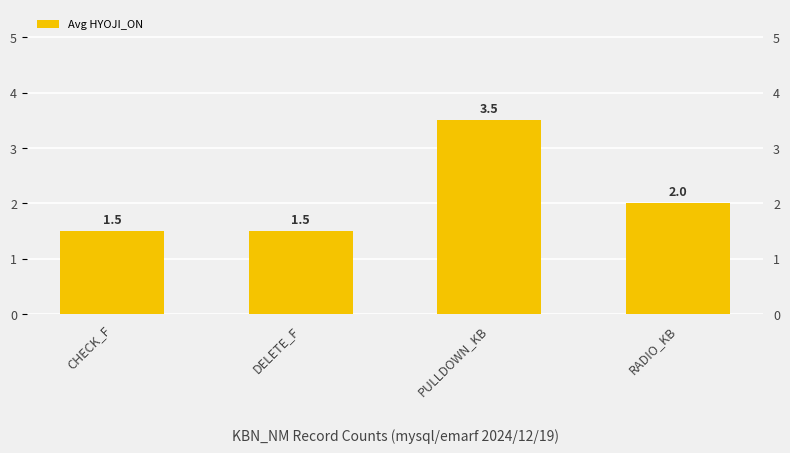

What is the difference between the maximum and second lowest values?

2.0